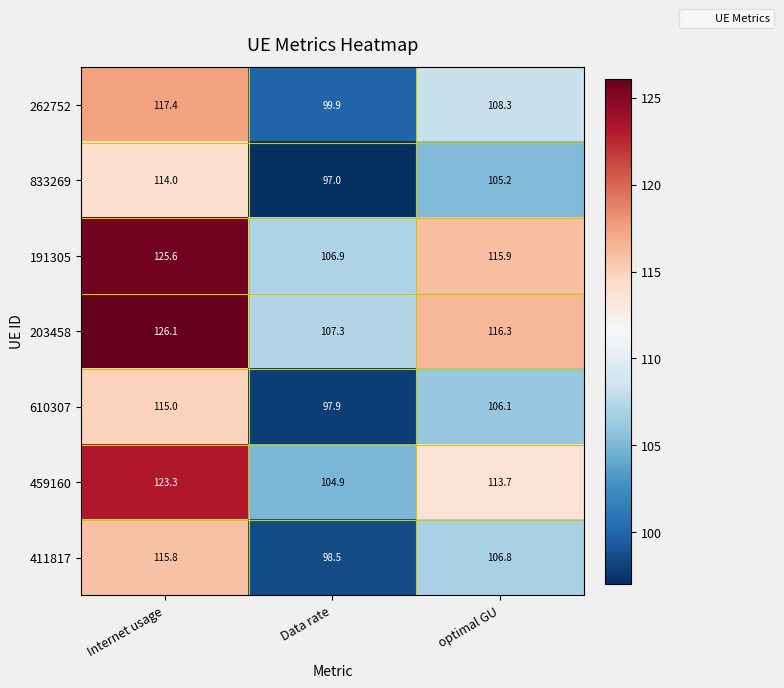

Which series has the largest range (max minus min)?

203458